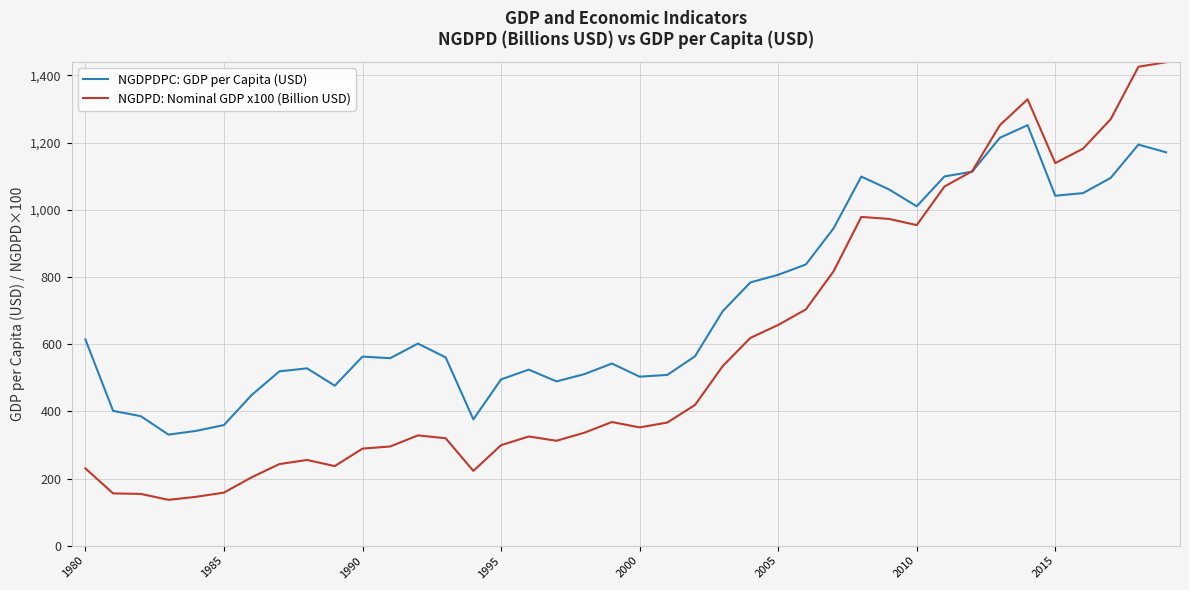

What are all the series names shown in the legend?

NGDPDPC: GDP per Capita (USD), NGDPD: Nominal GDP x100 (Billion USD)